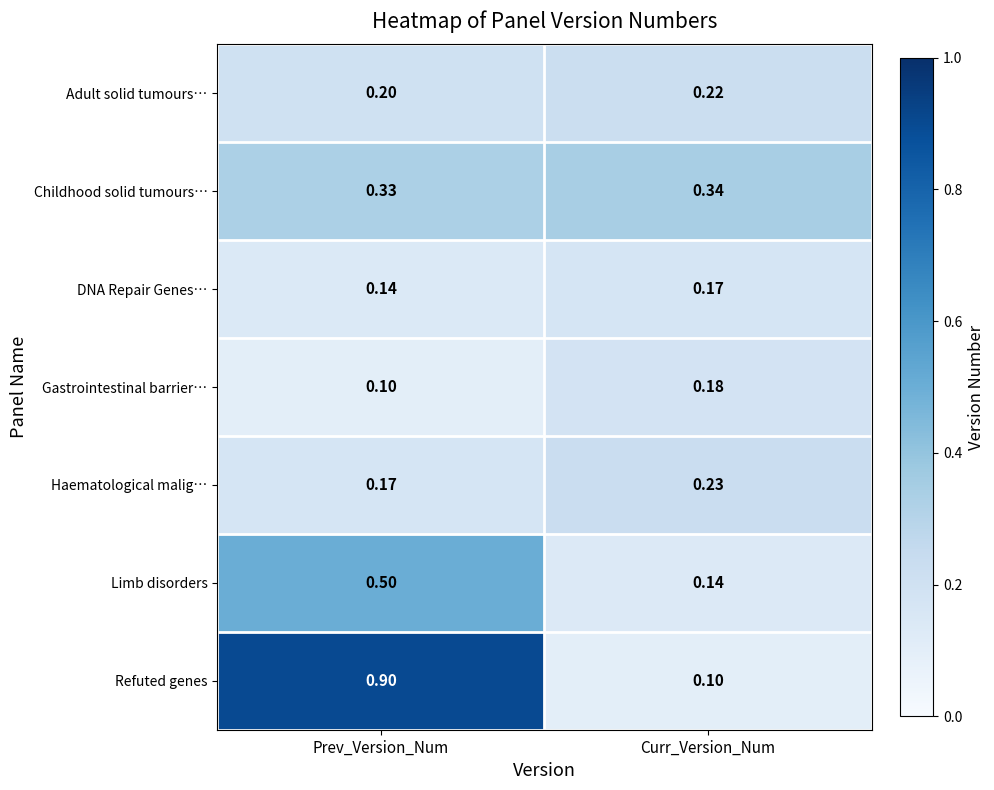

At which label does Adult solid tumours… reach its peak?

Curr_Version_Num